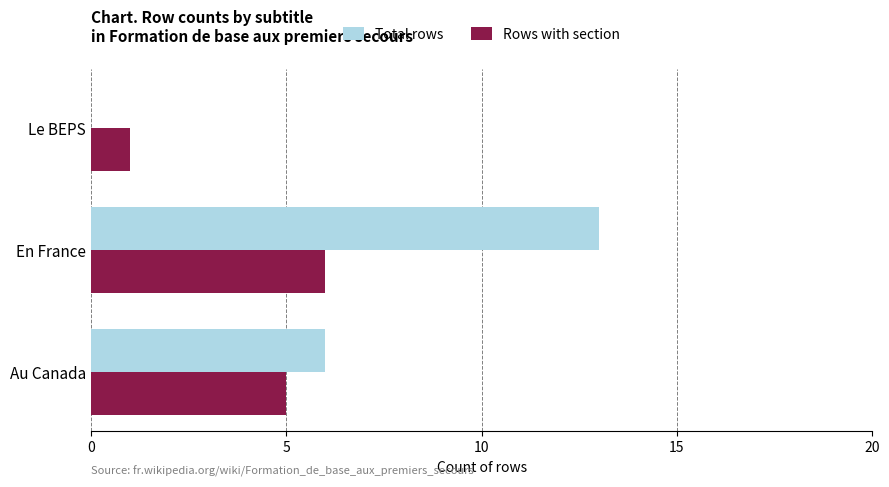

At which category is the sum across all series the highest?

En France